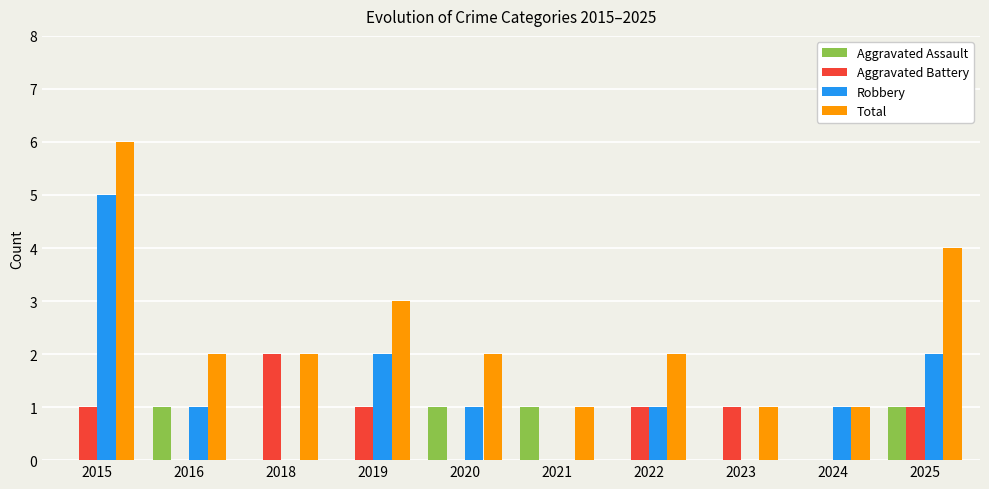

Reading left to right, extract all data points from this chart.

Aggravated Assault: 0	1	0	0	1	1	0	0	0	1
Aggravated Battery: 1	0	2	1	0	0	1	1	0	1
Robbery: 5	1	0	2	1	0	1	0	1	2
Total: 6	2	2	3	2	1	2	1	1	4